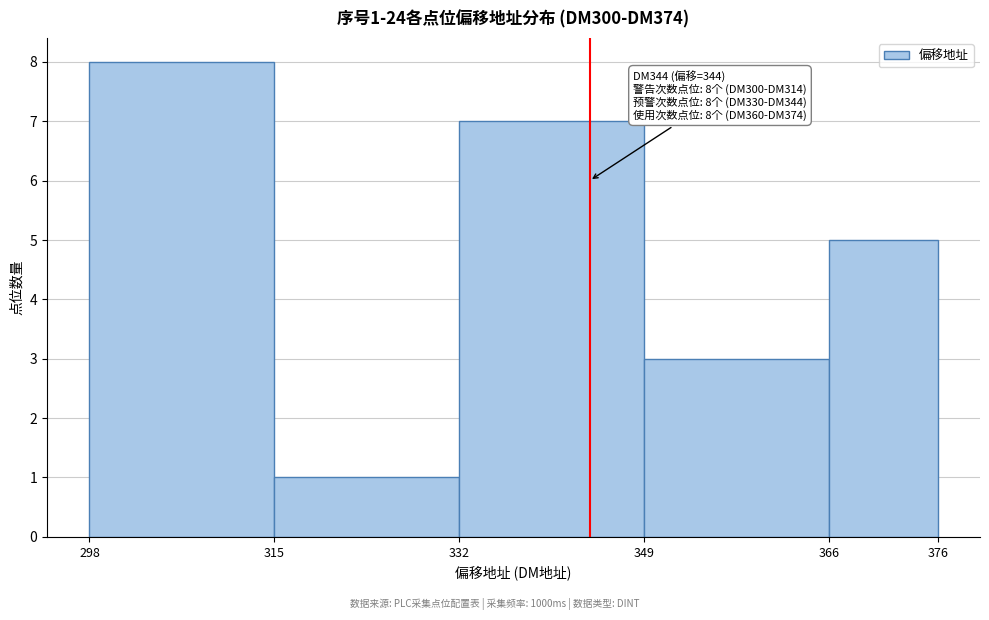

Over which range of the x-axis is the bar tallest?

298 to 315